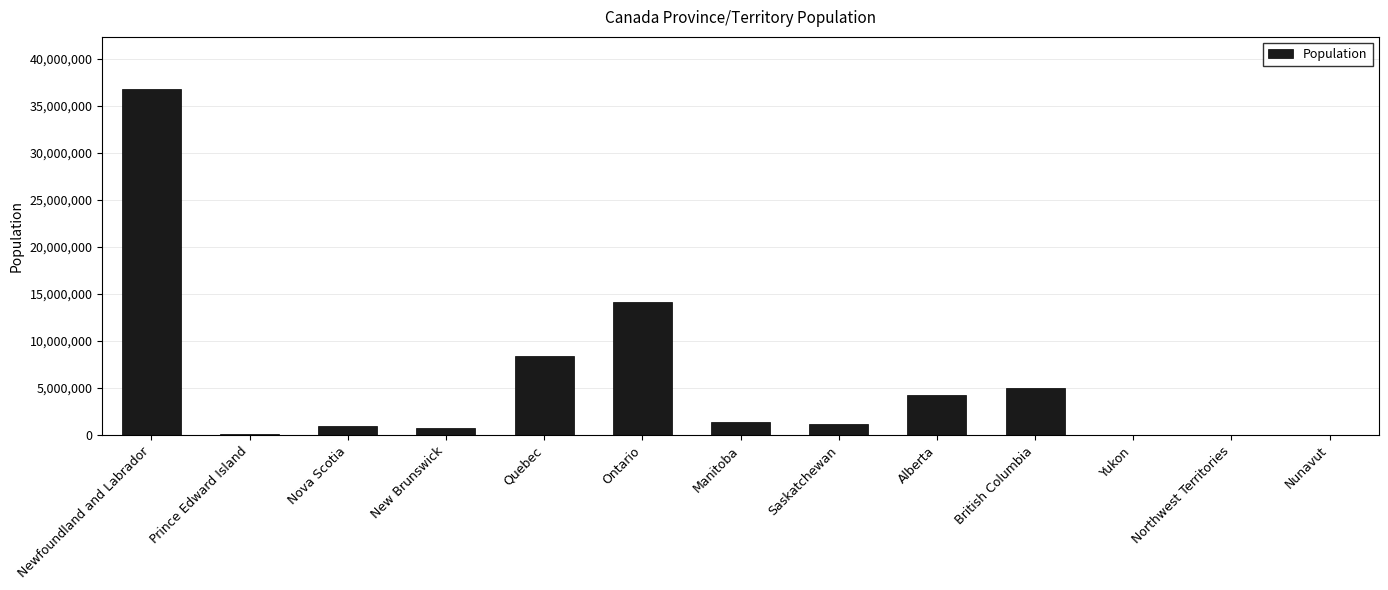

What is the sum of all values?

73069272